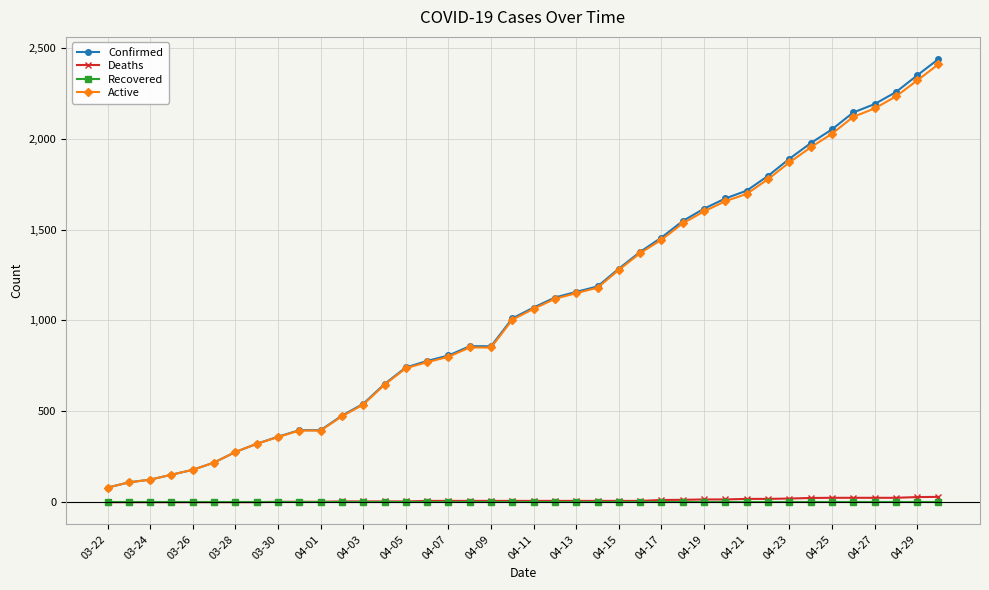

How many lines are shown in the chart?

4